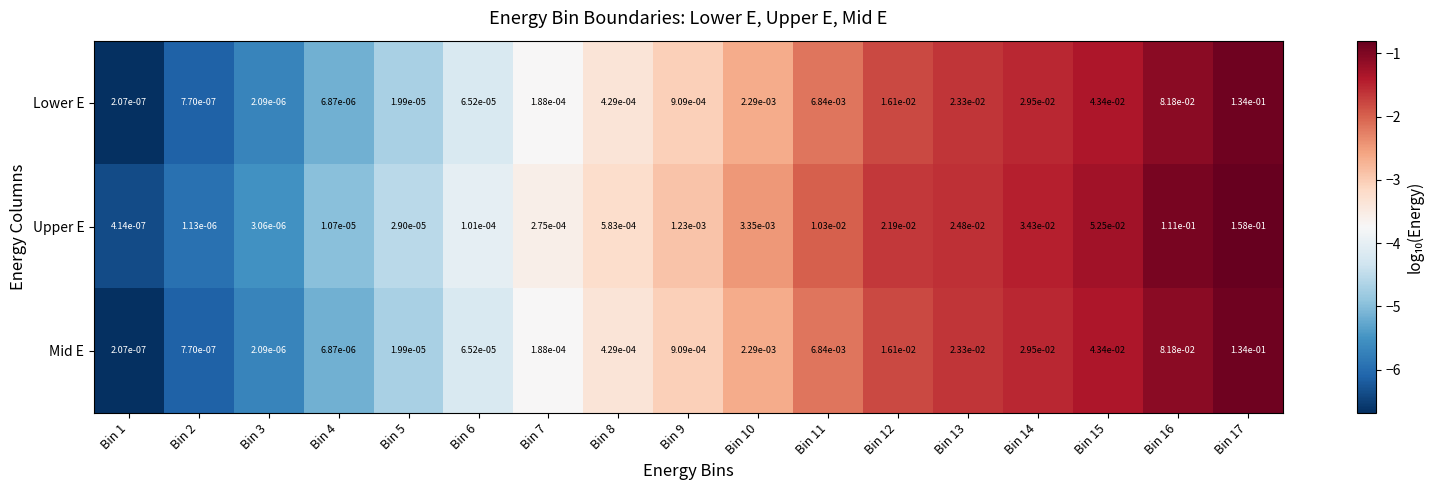

Which series has the largest total across all categories?

Upper E